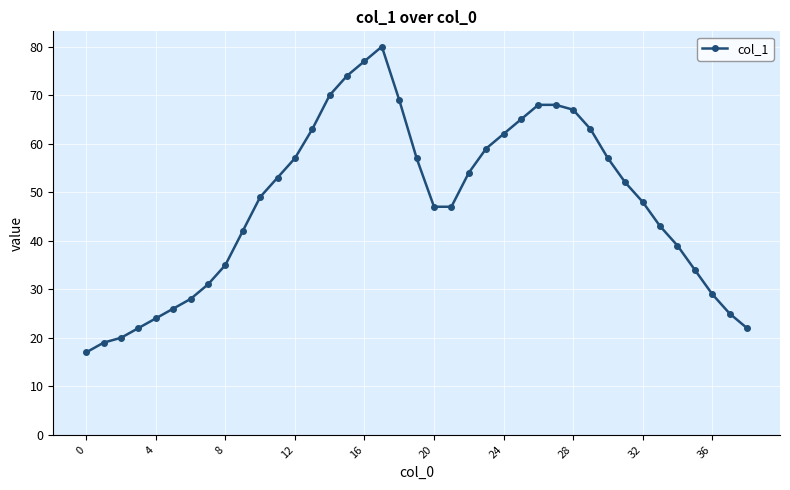

What is the maximum value shown in the chart?

80